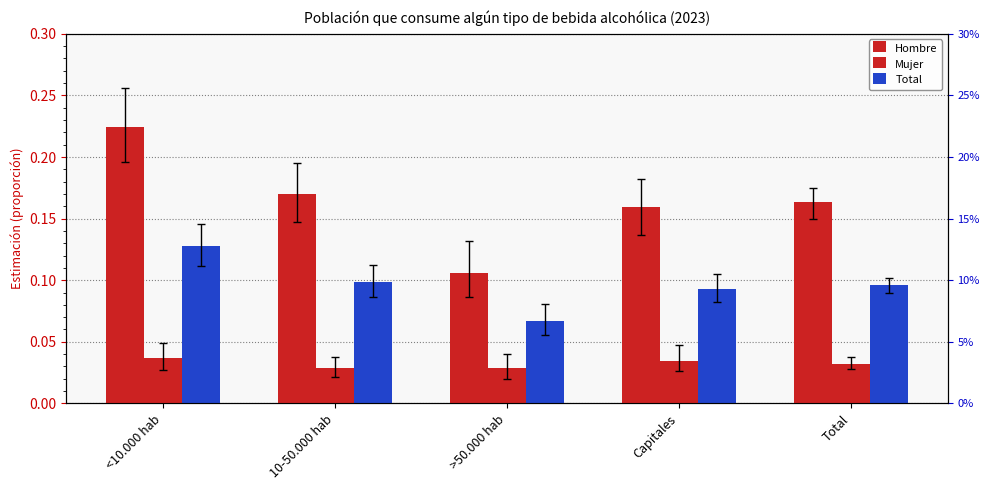

What is the value of the Hombre bar at the 1st from the left?

0.2